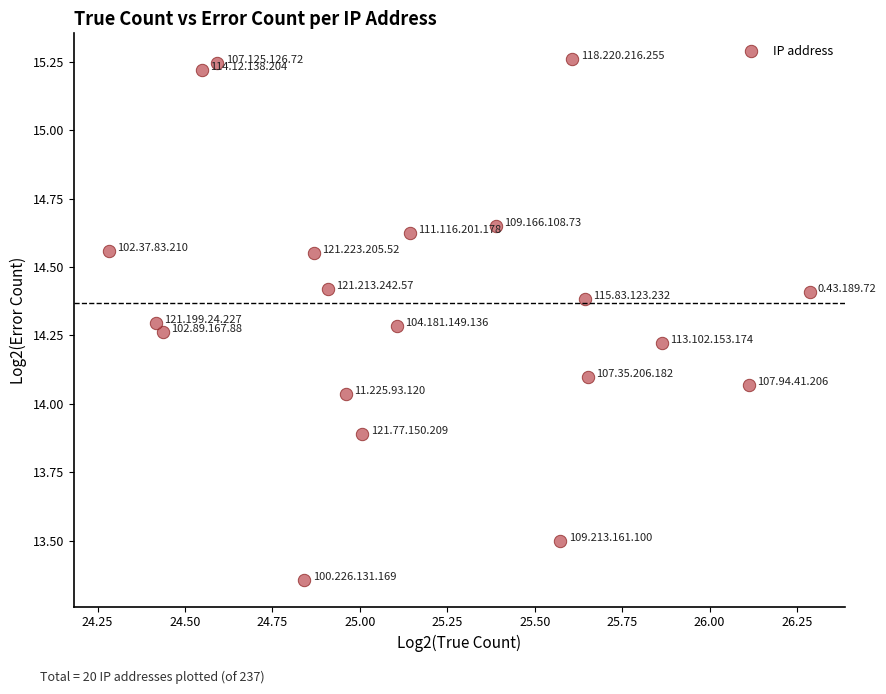

Count the number of points in this scatter plot.

20